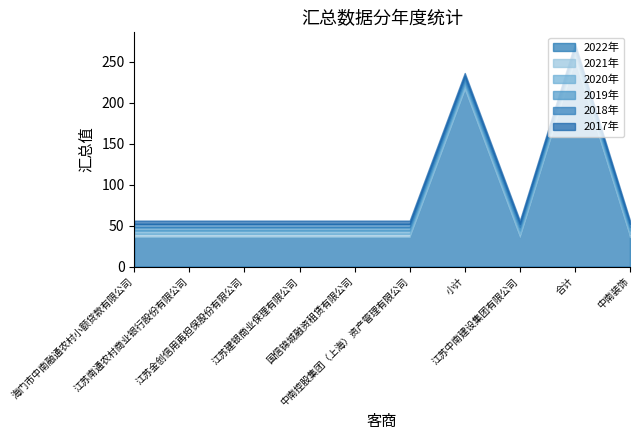

True or false: 2019年 and 2018年 intersect in this chart.

False